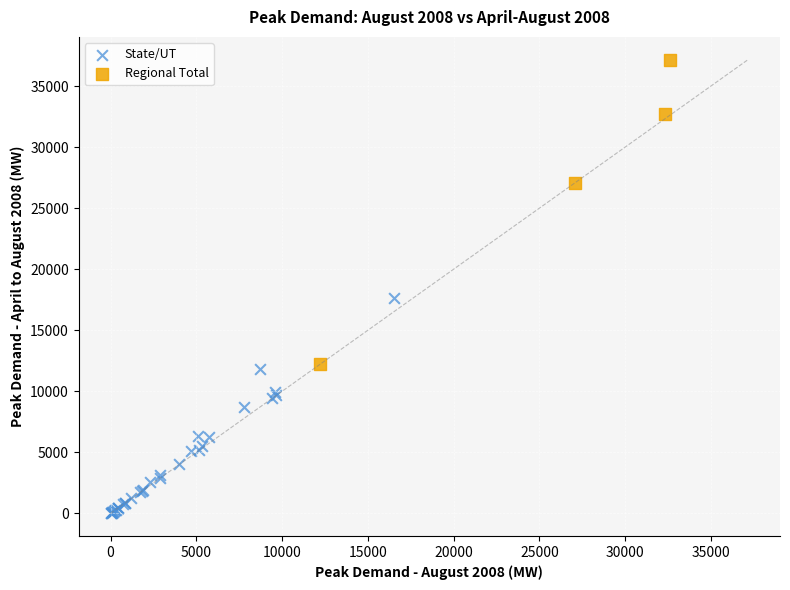

Which series contains the highest Y value?

Regional Total